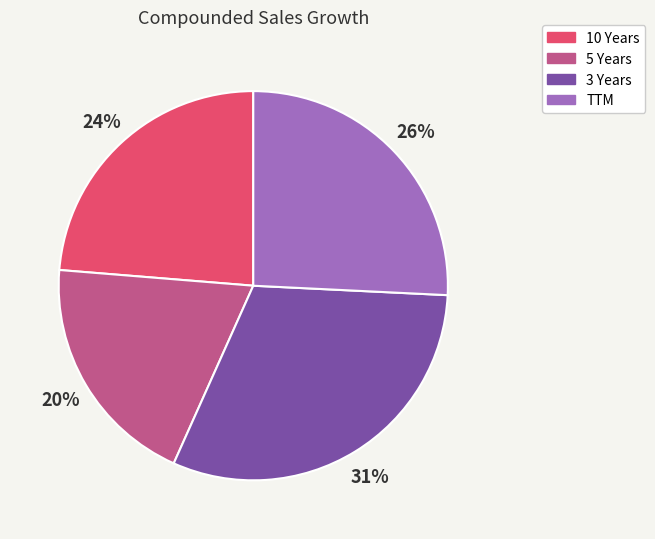

How many segments does this pie chart have?

4